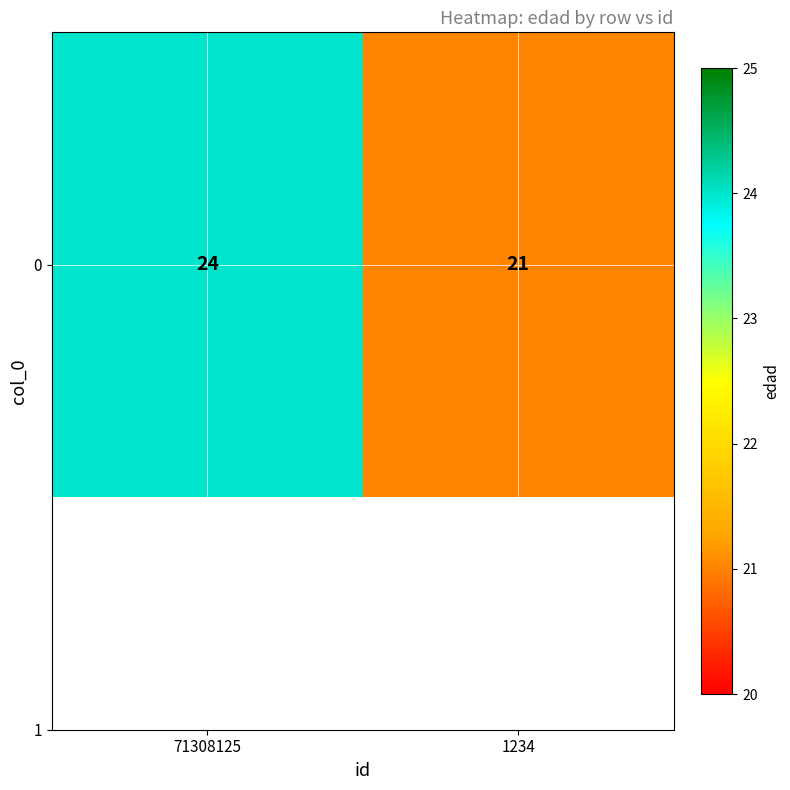

Which label corresponds to the smallest value in the chart?

1234